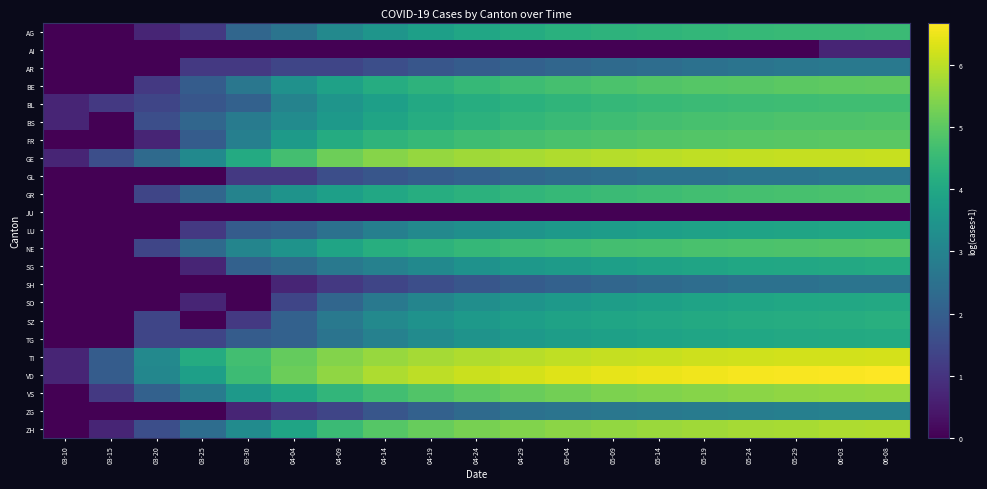

Reading left to right, extract all data points from this chart.

AG: 03-10=0.0	03-15=0.0	03-20=0.7	03-25=1.1	03-30=2.2	04-04=2.6	04-09=3.1	04-14=3.5	04-19=3.8	04-24=4.0	04-29=4.1	05-04=4.2	05-09=4.3	05-14=4.4	05-19=4.4	05-24=4.5	05-29=4.5	06-03=4.5	06-08=4.6
AI: 03-10=0.0	03-15=0.0	03-20=0.0	03-25=0.0	03-30=0.0	04-04=0.0	04-09=0.0	04-14=0.0	04-19=0.0	04-24=0.0	04-29=0.0	05-04=0.0	05-09=0.0	05-14=0.0	05-19=0.0	05-24=0.0	05-29=0.0	06-03=0.7	06-08=0.7
AR: 03-10=0.0	03-15=0.0	03-20=0.0	03-25=1.1	03-30=1.1	04-04=1.4	04-09=1.4	04-14=1.6	04-19=1.8	04-24=1.9	04-29=2.1	05-04=2.2	05-09=2.3	05-14=2.4	05-19=2.5	05-24=2.6	05-29=2.6	06-03=2.7	06-08=2.7
BE: 03-10=0.0	03-15=0.0	03-20=1.1	03-25=1.9	03-30=2.6	04-04=3.4	04-09=3.8	04-14=4.1	04-19=4.3	04-24=4.5	04-29=4.6	05-04=4.7	05-09=4.8	05-14=4.9	05-19=4.9	05-24=5.0	05-29=5.0	06-03=5.0	06-08=5.0
BL: 03-10=0.7	03-15=1.1	03-20=1.4	03-25=1.8	03-30=2.1	04-04=3.0	04-09=3.5	04-14=3.8	04-19=4.0	04-24=4.2	04-29=4.3	05-04=4.4	05-09=4.4	05-14=4.5	05-19=4.5	05-24=4.6	05-29=4.6	06-03=4.6	06-08=4.6
BS: 03-10=0.7	03-15=0.0	03-20=1.6	03-25=2.2	03-30=2.8	04-04=3.2	04-09=3.6	04-14=3.9	04-19=4.1	04-24=4.3	04-29=4.4	05-04=4.5	05-09=4.6	05-14=4.7	05-19=4.7	05-24=4.8	05-29=4.8	06-03=4.8	06-08=4.9
FR: 03-10=0.0	03-15=0.0	03-20=0.7	03-25=1.9	03-30=2.9	04-04=3.6	04-09=4.1	04-14=4.3	04-19=4.5	04-24=4.6	04-29=4.7	05-04=4.8	05-09=4.8	05-14=4.9	05-19=4.9	05-24=4.9	05-29=4.9	06-03=5.0	06-08=5.0
GE: 03-10=0.7	03-15=1.6	03-20=2.3	03-25=3.2	03-30=4.1	04-04=4.7	04-09=5.2	04-14=5.5	04-19=5.6	04-24=5.7	04-29=5.8	05-04=5.9	05-09=5.9	05-14=6.0	05-19=6.0	05-24=6.1	05-29=6.1	06-03=6.1	06-08=6.1
GL: 03-10=0.0	03-15=0.0	03-20=0.0	03-25=0.0	03-30=1.1	04-04=1.1	04-09=1.6	04-14=1.8	04-19=1.9	04-24=2.1	04-29=2.2	05-04=2.3	05-09=2.4	05-14=2.5	05-19=2.5	05-24=2.6	05-29=2.6	06-03=2.6	06-08=2.6
GR: 03-10=0.0	03-15=0.0	03-20=1.4	03-25=2.2	03-30=3.0	04-04=3.4	04-09=3.8	04-14=4.0	04-19=4.2	04-24=4.3	04-29=4.4	05-04=4.5	05-09=4.6	05-14=4.6	05-19=4.7	05-24=4.7	05-29=4.7	06-03=4.8	06-08=4.8
JU: 03-10=0.0	03-15=0.0	03-20=0.0	03-25=0.0	03-30=0.0	04-04=0.0	04-09=0.0	04-14=0.0	04-19=0.0	04-24=0.0	04-29=0.0	05-04=0.0	05-09=0.0	05-14=0.0	05-19=0.0	05-24=0.0	05-29=0.0	06-03=0.0	06-08=0.0
LU: 03-10=0.0	03-15=0.0	03-20=0.0	03-25=1.1	03-30=1.9	04-04=2.1	04-09=2.5	04-14=2.9	04-19=3.1	04-24=3.3	04-29=3.5	05-04=3.6	05-09=3.7	05-14=3.8	05-19=3.8	05-24=3.9	05-29=3.9	06-03=4.0	06-08=4.0
NE: 03-10=0.0	03-15=0.0	03-20=1.4	03-25=2.3	03-30=3.0	04-04=3.4	04-09=3.9	04-14=4.2	04-19=4.3	04-24=4.5	04-29=4.5	05-04=4.6	05-09=4.7	05-14=4.7	05-19=4.8	05-24=4.8	05-29=4.8	06-03=4.8	06-08=4.9
SG: 03-10=0.0	03-15=0.0	03-20=0.0	03-25=0.7	03-30=2.1	04-04=2.3	04-09=2.7	04-14=2.9	04-19=3.2	04-24=3.4	04-29=3.6	05-04=3.7	05-09=3.8	05-14=3.9	05-19=3.9	05-24=4.0	05-29=4.0	06-03=4.0	06-08=4.1
SH: 03-10=0.0	03-15=0.0	03-20=0.0	03-25=0.0	03-30=0.0	04-04=0.7	04-09=1.1	04-14=1.4	04-19=1.6	04-24=1.8	04-29=1.9	05-04=2.1	05-09=2.2	05-14=2.3	05-19=2.4	05-24=2.5	05-29=2.5	06-03=2.6	06-08=2.6
SO: 03-10=0.0	03-15=0.0	03-20=0.0	03-25=0.7	03-30=0.0	04-04=1.4	04-09=2.2	04-14=2.7	04-19=3.0	04-24=3.3	04-29=3.5	05-04=3.6	05-09=3.7	05-14=3.8	05-19=3.9	05-24=3.9	05-29=4.0	06-03=4.0	06-08=4.0
SZ: 03-10=0.0	03-15=0.0	03-20=1.4	03-25=0.0	03-30=1.1	04-04=2.1	04-09=2.7	04-14=3.1	04-19=3.4	04-24=3.6	04-29=3.7	05-04=3.9	05-09=3.9	05-14=4.0	05-19=4.1	05-24=4.1	05-29=4.1	06-03=4.2	06-08=4.2
TG: 03-10=0.0	03-15=0.0	03-20=1.4	03-25=1.4	03-30=1.9	04-04=2.1	04-09=2.6	04-14=2.9	04-19=3.2	04-24=3.4	04-29=3.6	05-04=3.7	05-09=3.8	05-14=3.9	05-19=3.9	05-24=4.0	05-29=4.0	06-03=4.1	06-08=4.1
TI: 03-10=0.7	03-15=1.9	03-20=3.1	03-25=4.1	03-30=4.7	04-04=5.1	04-09=5.4	04-14=5.6	04-19=5.8	04-24=5.9	04-29=6.0	05-04=6.0	05-09=6.1	05-14=6.1	05-19=6.2	05-24=6.2	05-29=6.2	06-03=6.2	06-08=6.2
VD: 03-10=0.7	03-15=1.9	03-20=3.1	03-25=3.8	03-30=4.6	04-04=5.2	04-09=5.6	04-14=5.9	04-19=6.0	04-24=6.2	04-29=6.3	05-04=6.3	05-09=6.4	05-14=6.5	05-19=6.5	05-24=6.6	05-29=6.6	06-03=6.7	06-08=6.7
VS: 03-10=0.0	03-15=1.1	03-20=2.1	03-25=2.8	03-30=3.6	04-04=4.0	04-09=4.4	04-14=4.7	04-19=4.9	04-24=5.0	04-29=5.2	05-04=5.3	05-09=5.4	05-14=5.4	05-19=5.5	05-24=5.5	05-29=5.6	06-03=5.6	06-08=5.6
ZG: 03-10=0.0	03-15=0.0	03-20=0.0	03-25=0.0	03-30=0.7	04-04=1.1	04-09=1.4	04-14=1.8	04-19=2.1	04-24=2.3	04-29=2.5	05-04=2.6	05-09=2.6	05-14=2.7	05-19=2.8	05-24=2.8	05-29=2.9	06-03=2.9	06-08=2.9
ZH: 03-10=0.0	03-15=0.7	03-20=1.6	03-25=2.4	03-30=3.2	04-04=3.9	04-09=4.6	04-14=4.9	04-19=5.1	04-24=5.3	04-29=5.4	05-04=5.5	05-09=5.6	05-14=5.7	05-19=5.7	05-24=5.8	05-29=5.8	06-03=5.8	06-08=5.9